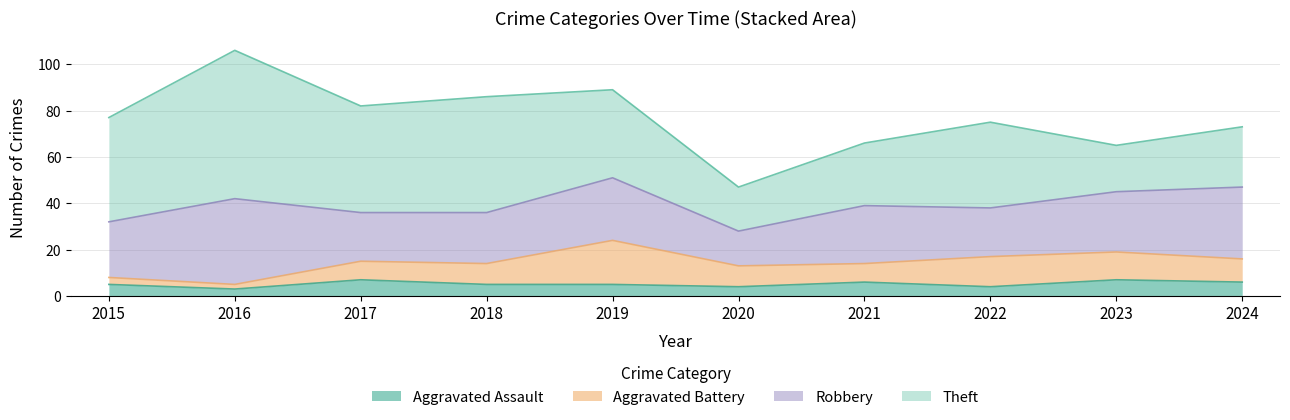

Is the value of Aggravated Assault at 2019 greater than the value of Theft at 2016?

No